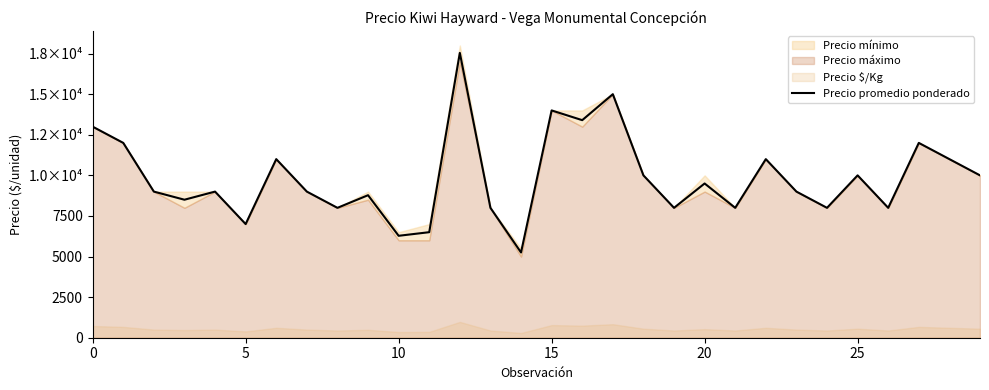

Approximately how many times larger is the value at 17 compared to 25?

1.5